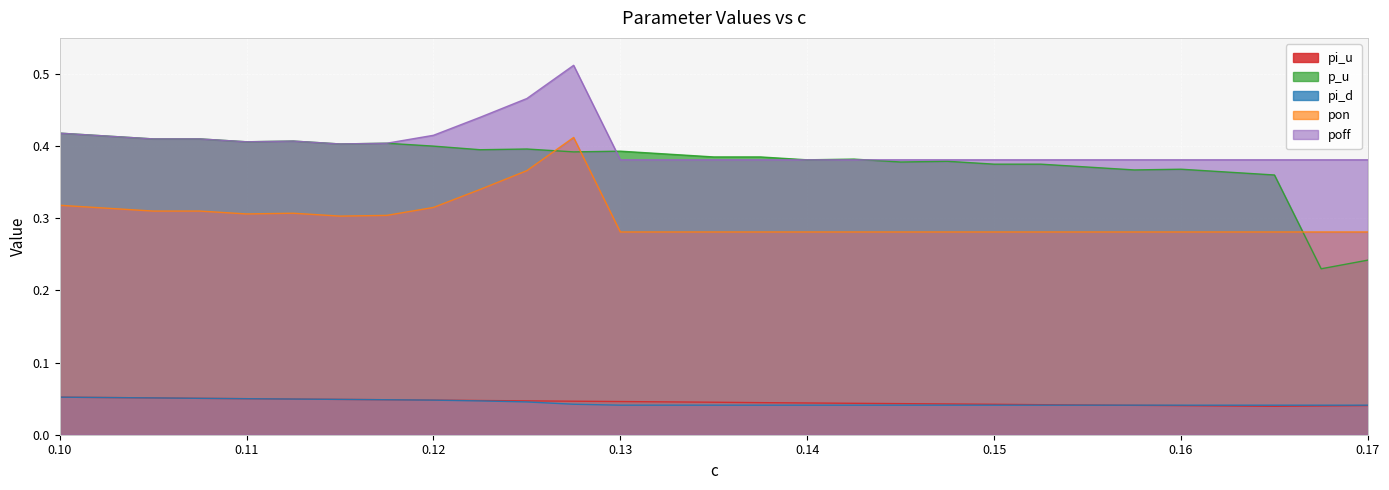

Which series ends up on top after the final intersection of p_u and pon?

pon